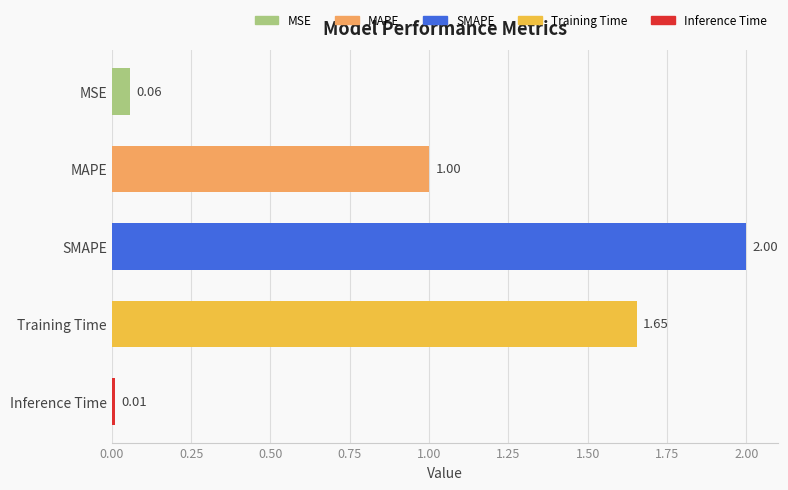

What is the label of the 1st bar from the top?

MSE